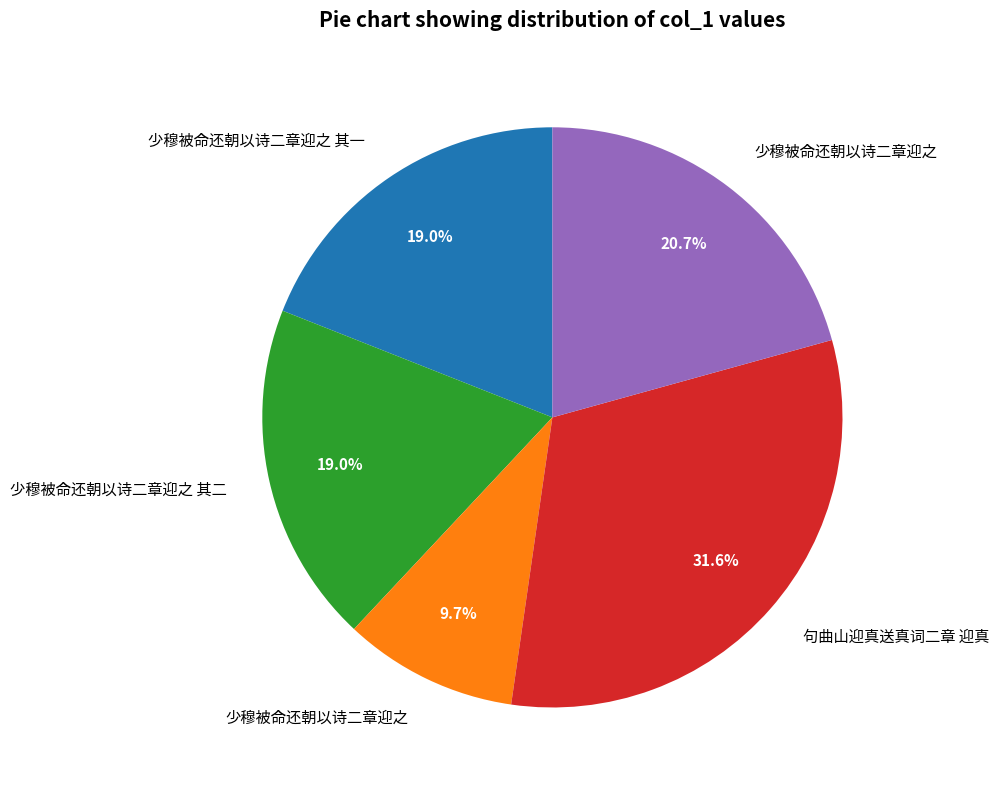

Does any single category account for the majority?

No